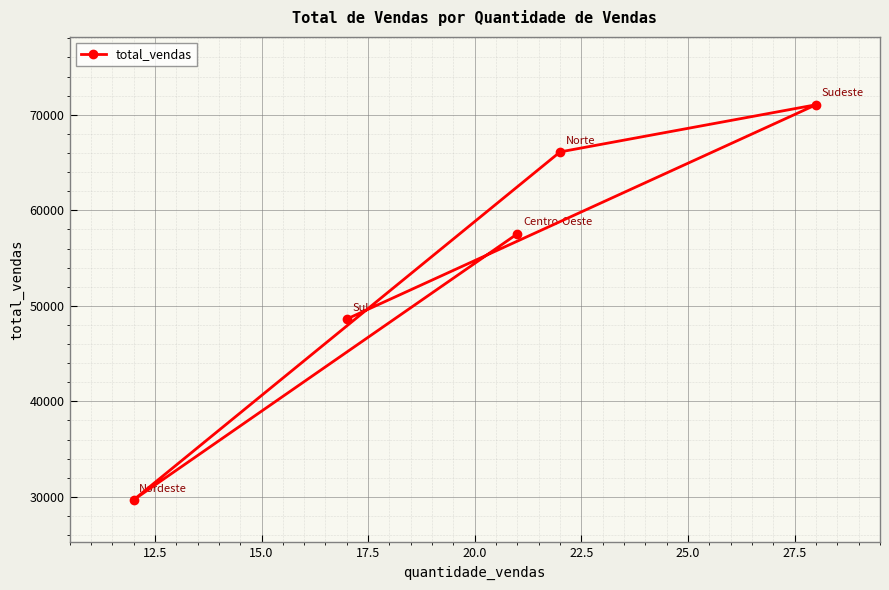

What is the average value?

54600.9